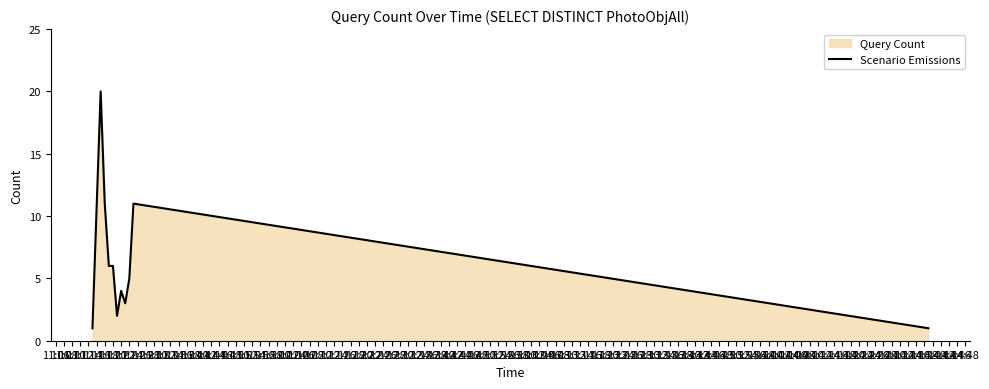

True or false: there are more than 2 points higher than both neighbors.

True